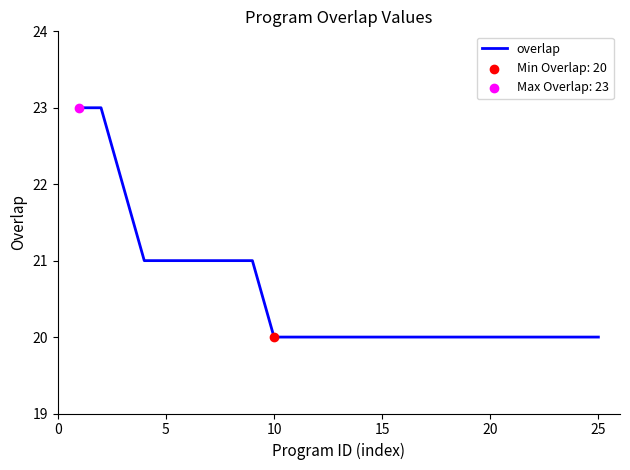

What is the greatest value displayed?

23